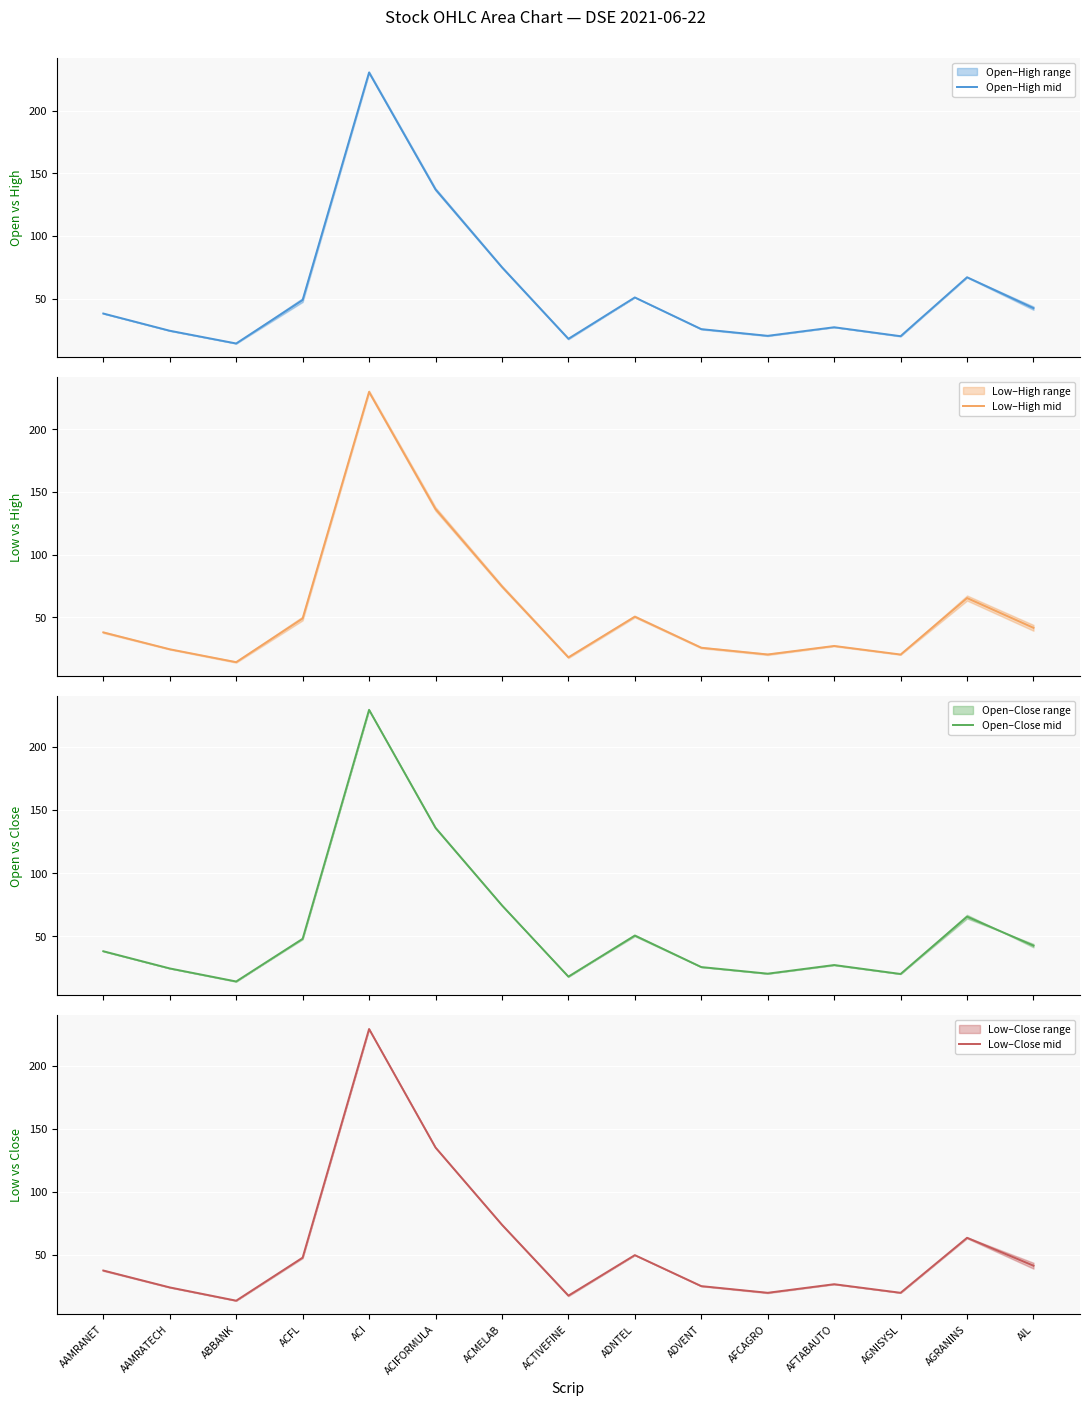

Which category has the highest value across all series?

ACI